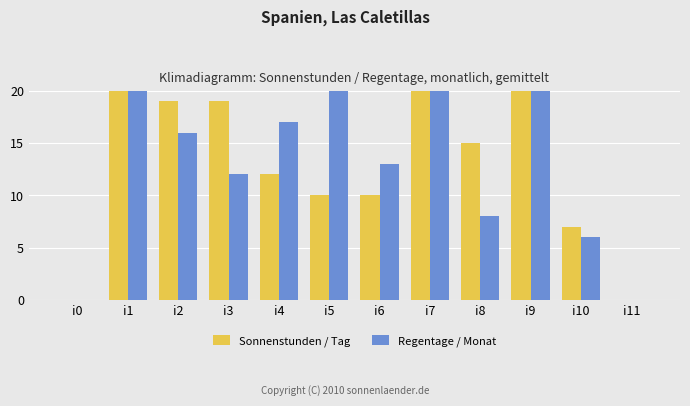

Rank the categories by Regentage / Monat value from highest to lowest.

i1, i7, i9, i5, i4, i2, i6, i3, i8, i10, i0, i11